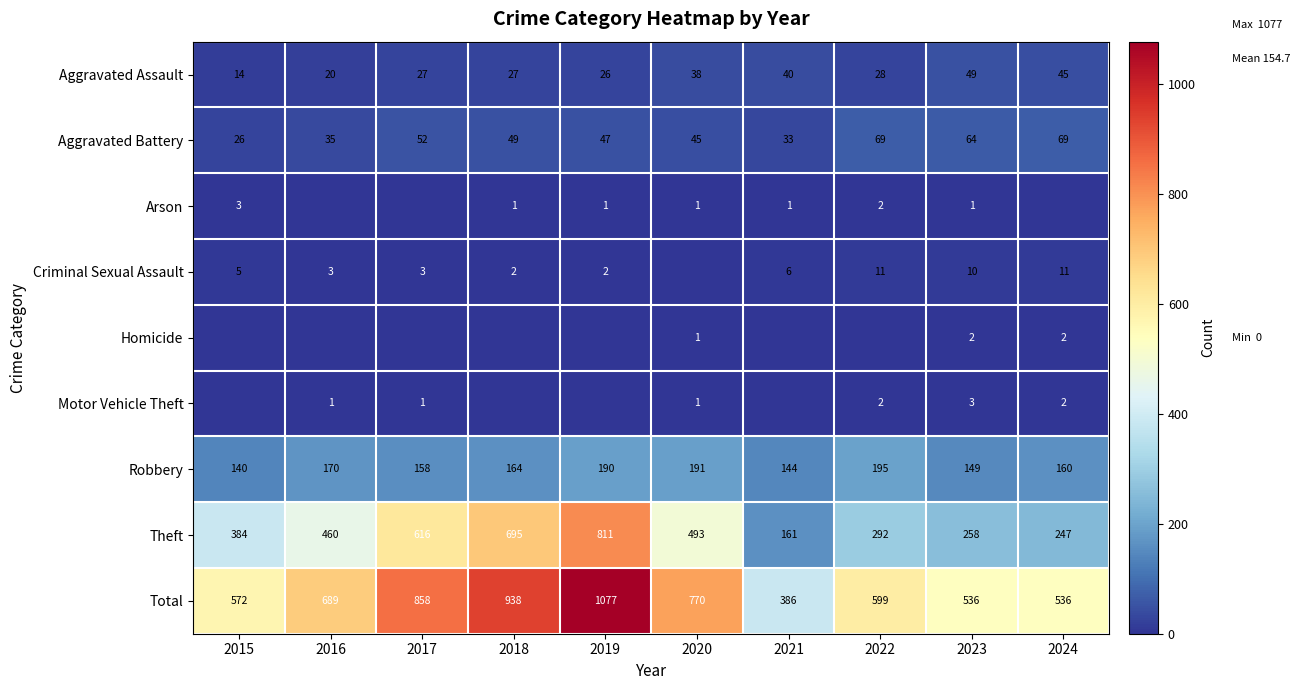

The value of Aggravated Assault at 2016 is 20. True or false?

True